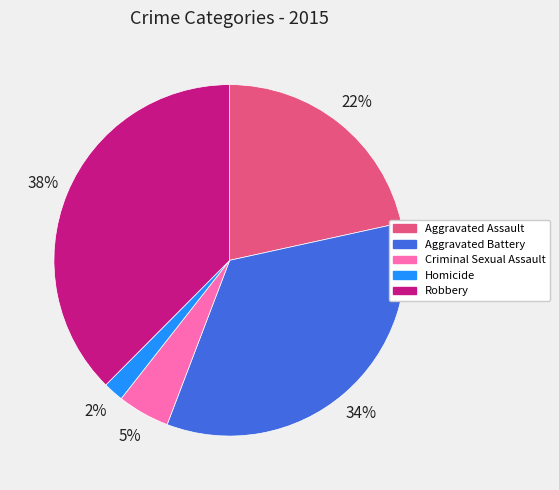

Is there a majority slice in this chart?

No